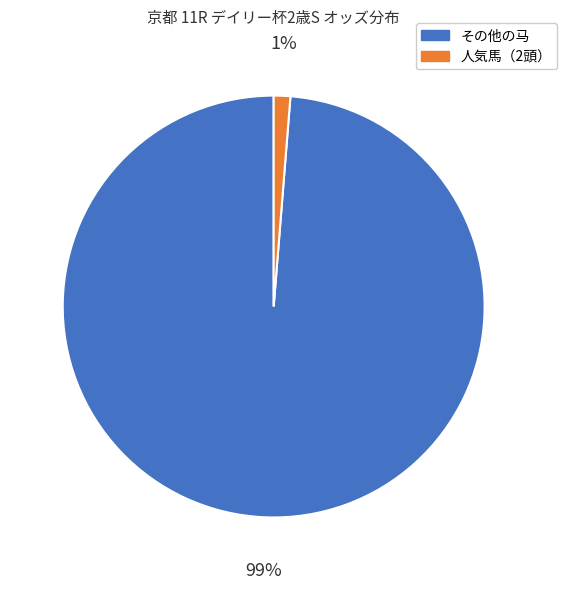

To the nearest percent, what is the average slice percentage?

50%